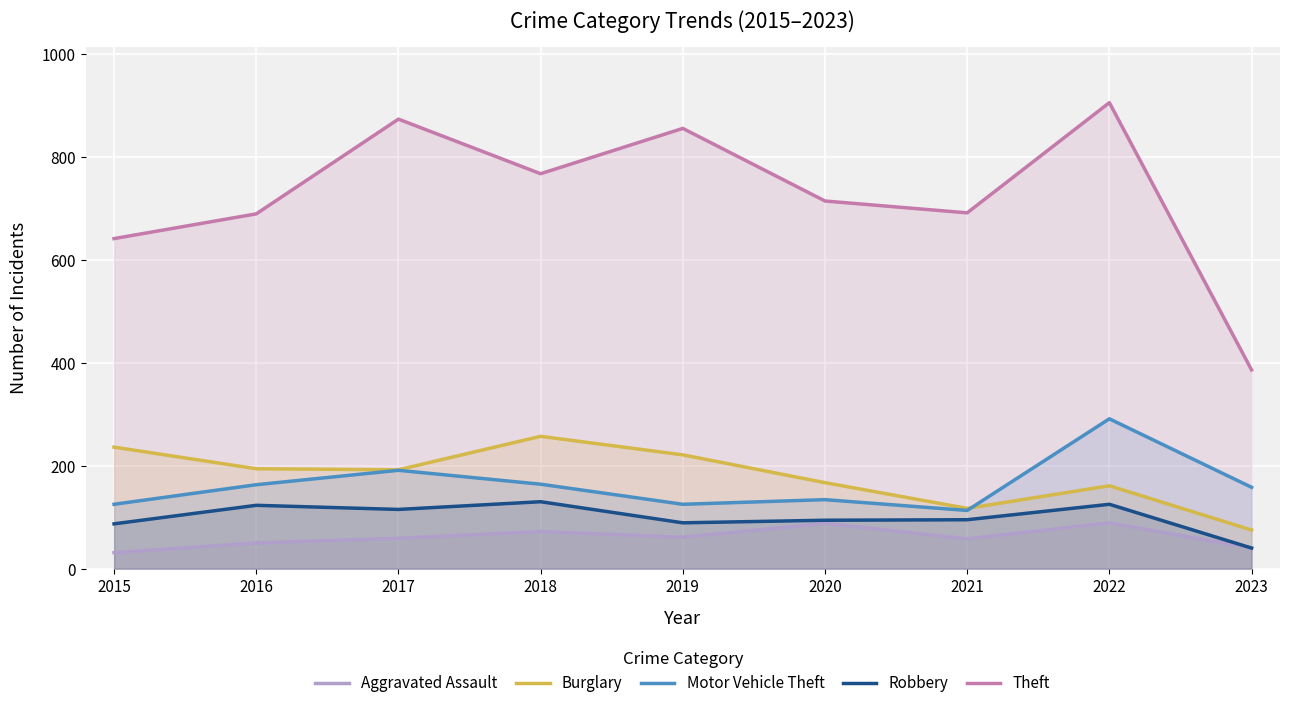

Rank the series at 2016 from lowest to highest value.

Aggravated Assault, Robbery, Motor Vehicle Theft, Burglary, Theft